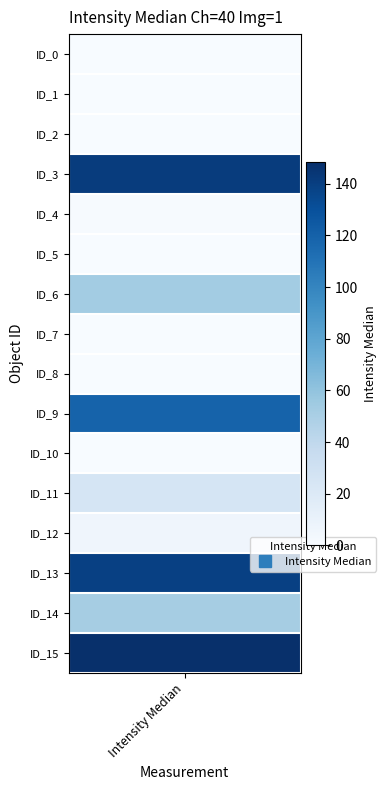

Rank the categories by value from lowest to highest.

ID_0, ID_1, ID_2, ID_5, ID_7, ID_8, ID_10, ID_4, ID_12, ID_11, ID_14, ID_6, ID_9, ID_13, ID_3, ID_15